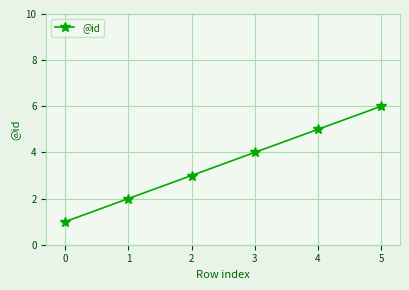

Reading right to left, list all the values displayed in this chart.

6	5	4	3	2	1